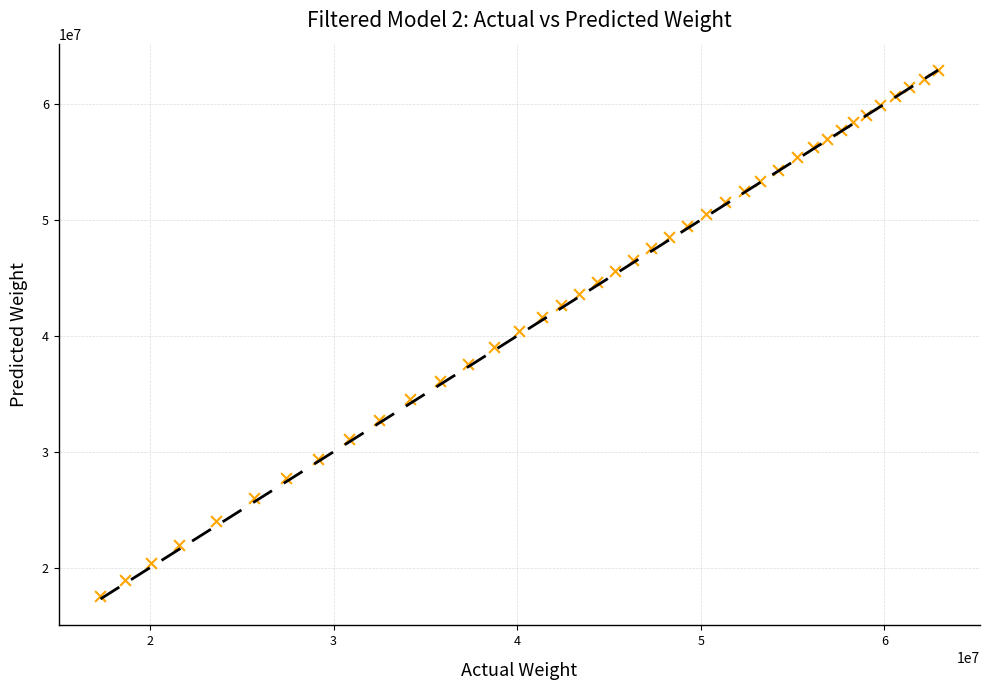

What is the range of X values (max minus min)?

45631116.7